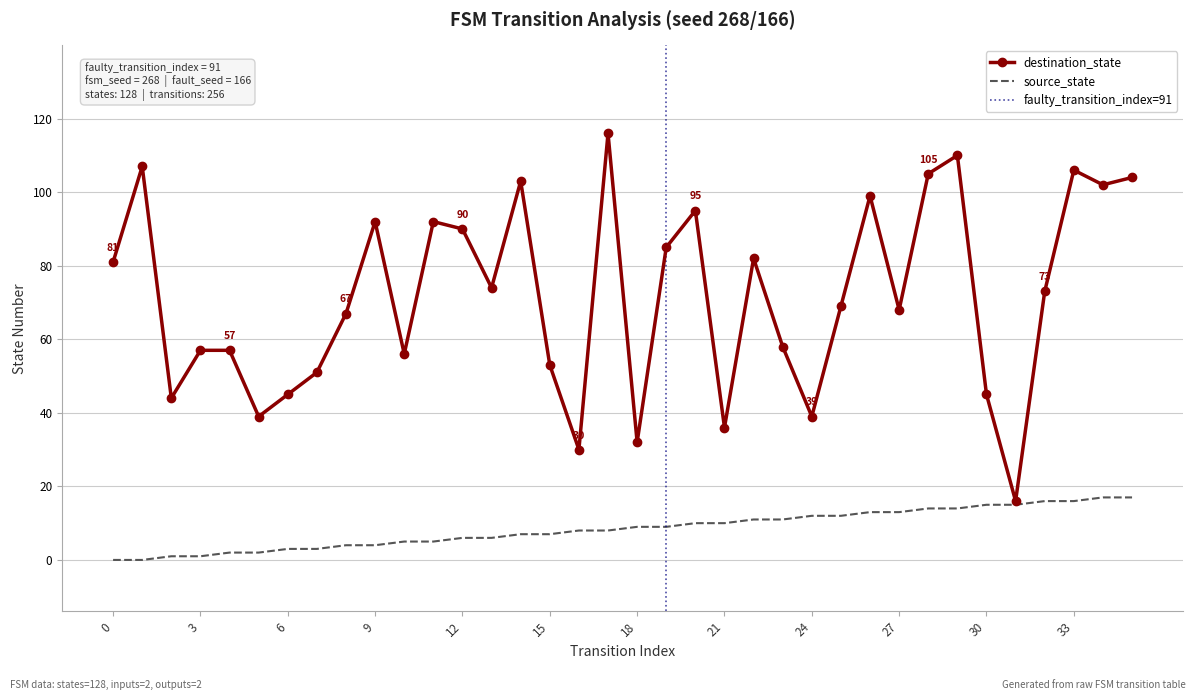

True or false: destination_state has a value of 99 at 26.

True